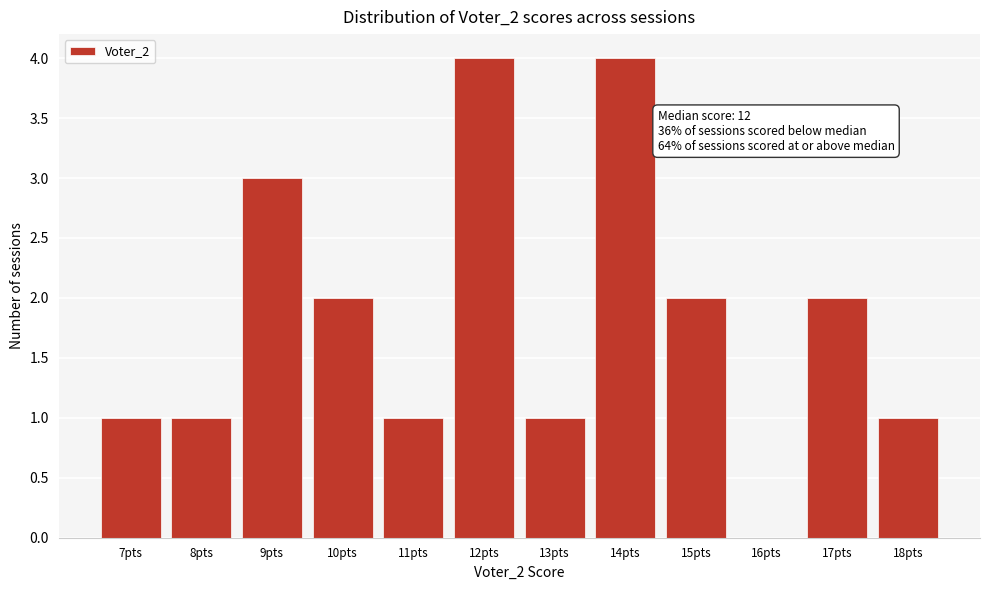

Reading left to right, list all the values displayed in this chart.

7pts=1	8pts=1	9pts=3	10pts=2	11pts=1	12pts=4	13pts=1	14pts=4	15pts=2	16pts=0	17pts=2	18pts=1